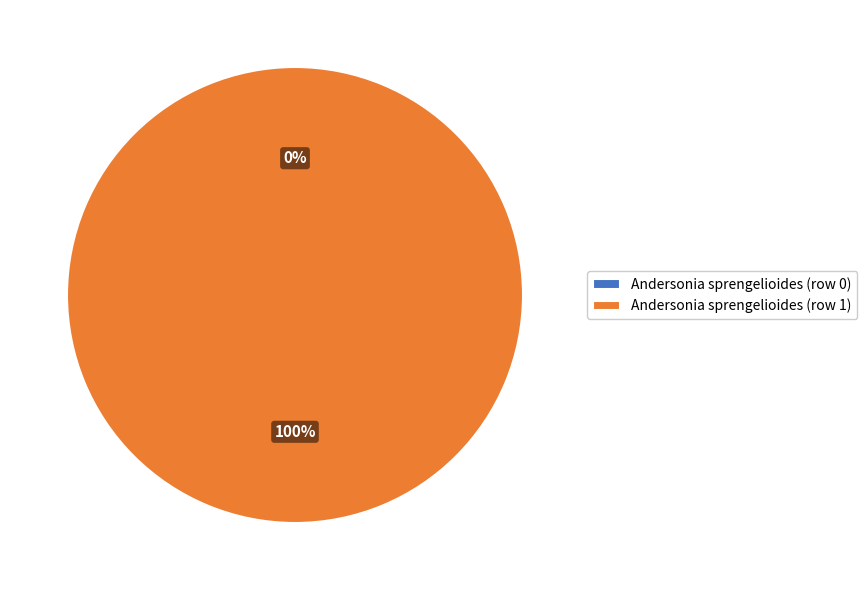

The Andersonia sprengelioides (row 0) slice represents 0% of the pie. True or false?

True